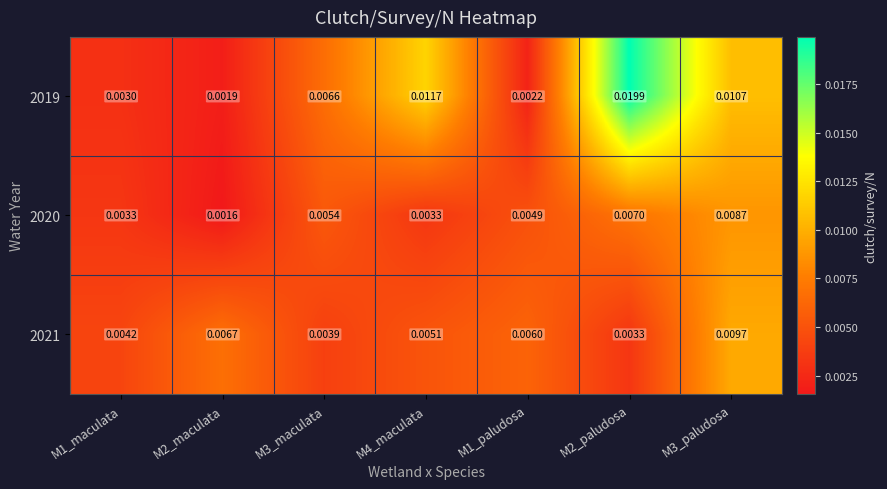

Which label corresponds to the largest value in the chart?

M2_paludosa